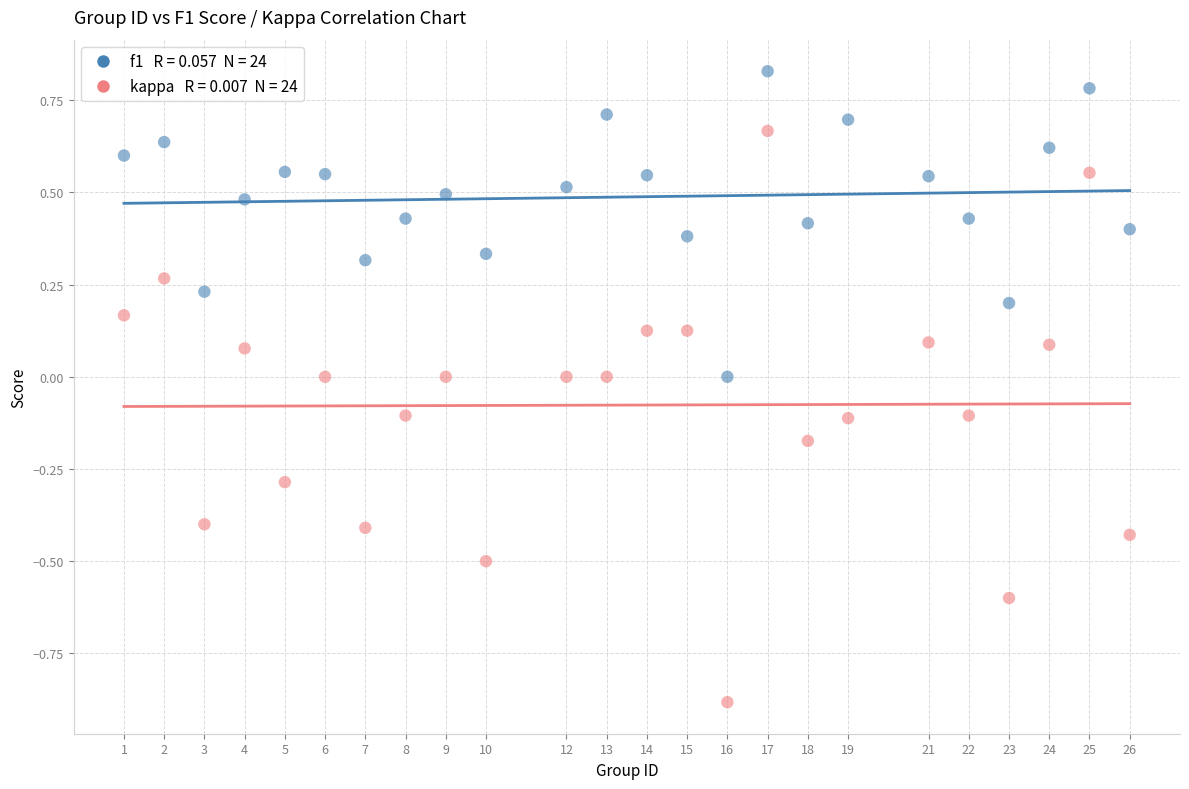

Across all data points, what is the range of Y values (max minus min)?

1.7